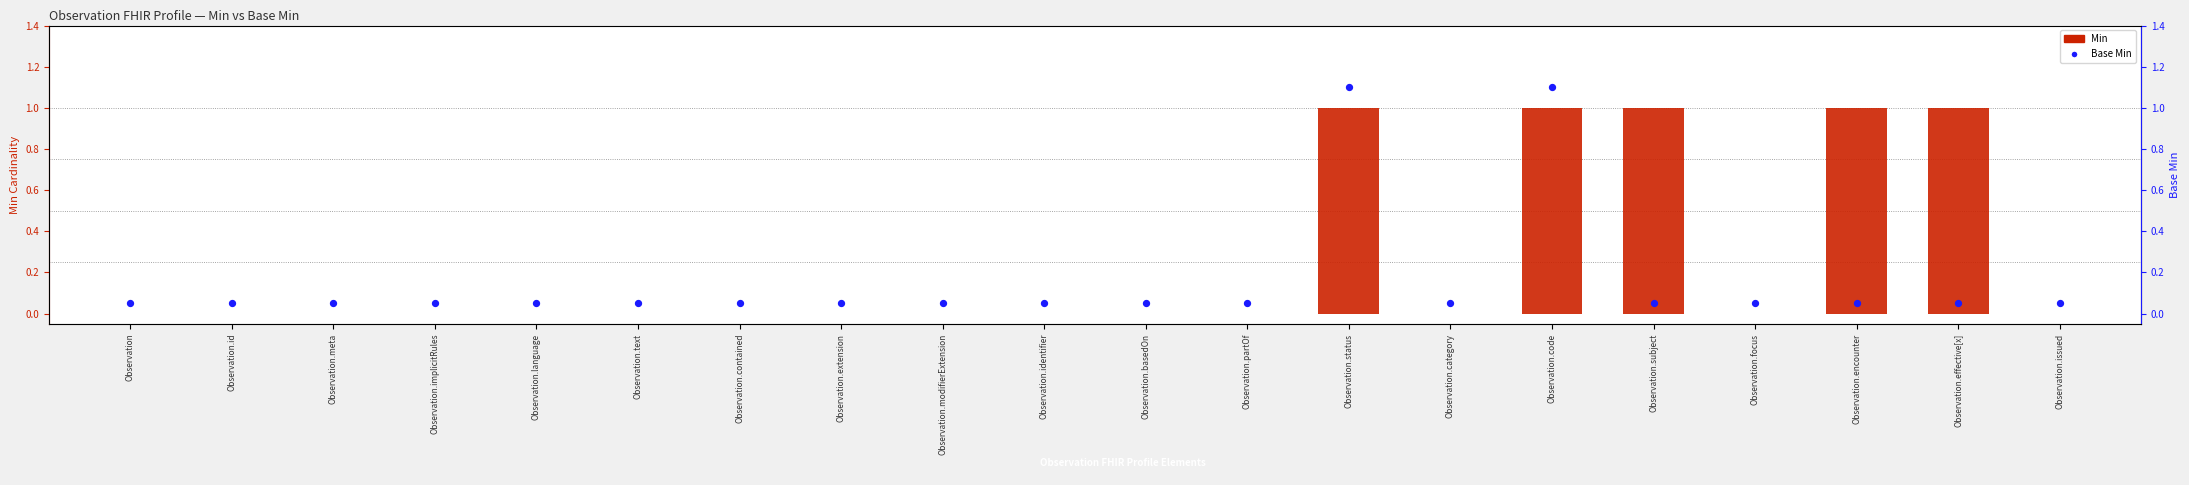

Which series has the largest total across all categories?

Min